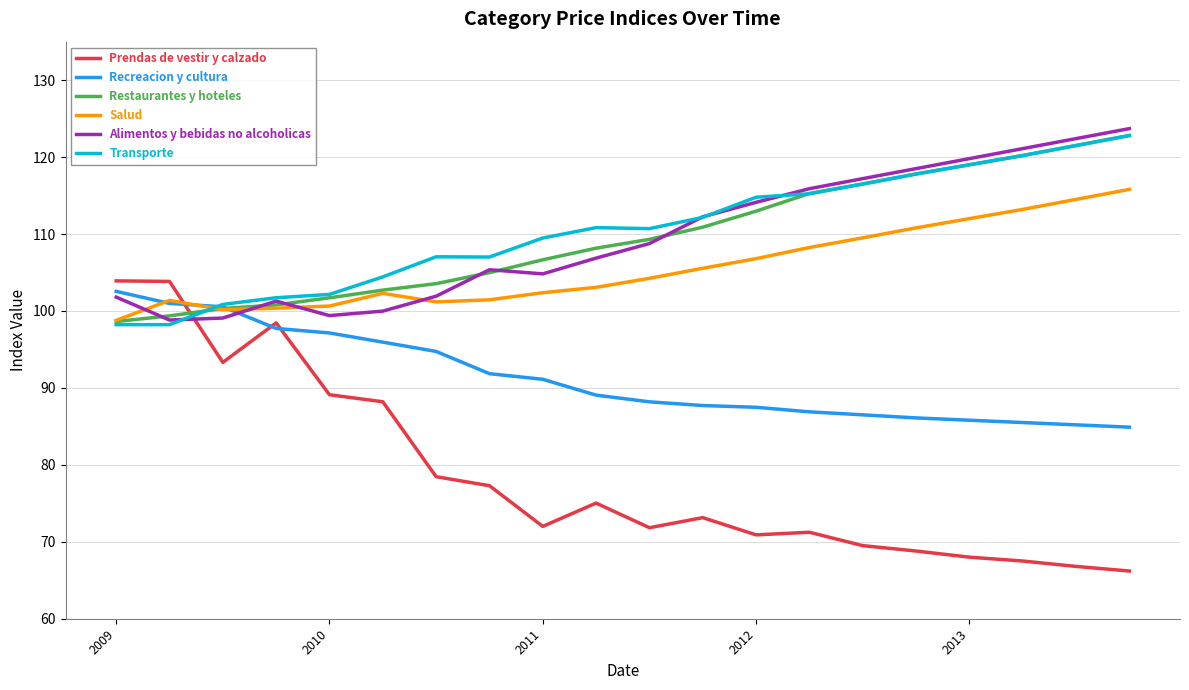

Which series has the largest range (max minus min)?

Prendas de vestir y calzado